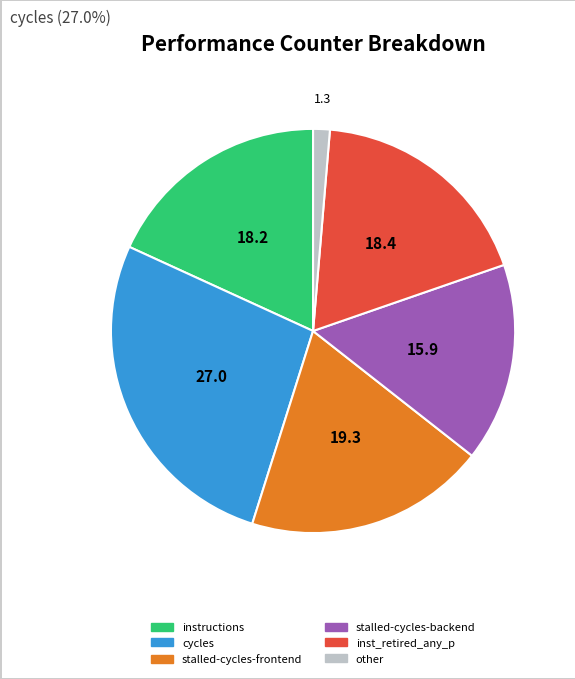

Is there any slice that represents more than half of the pie?

No